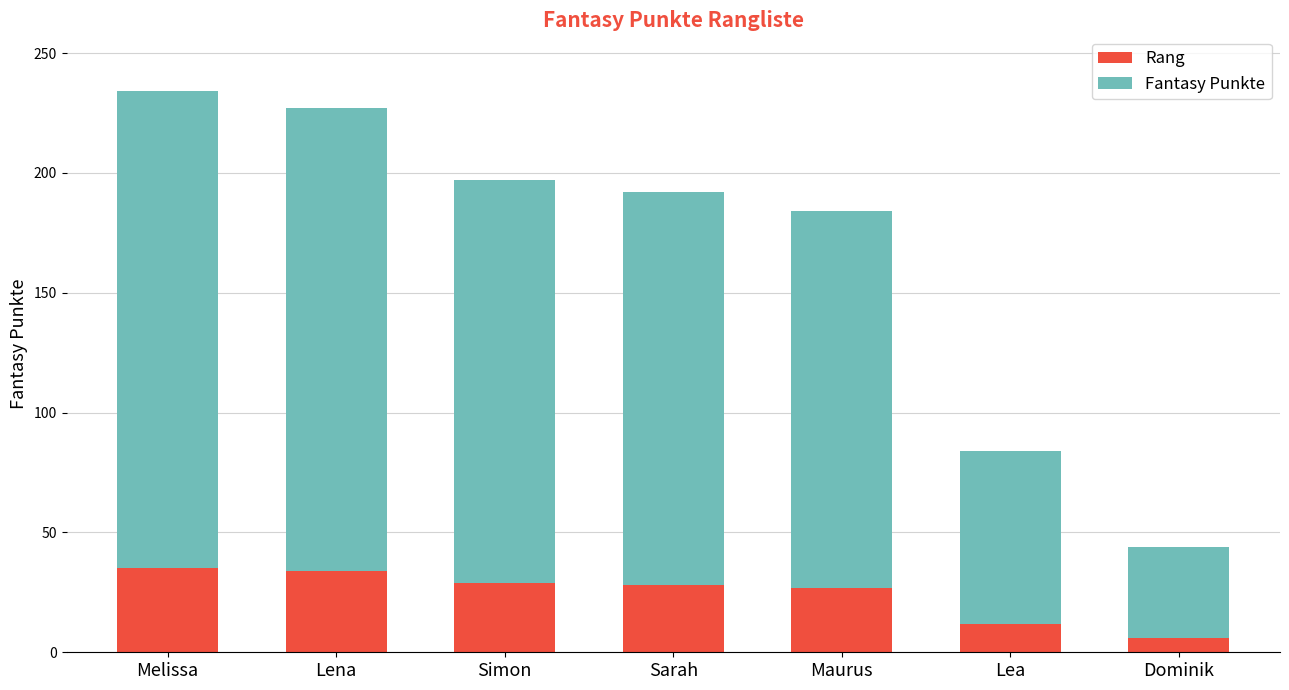

What is the total value across all series at Sarah?

192